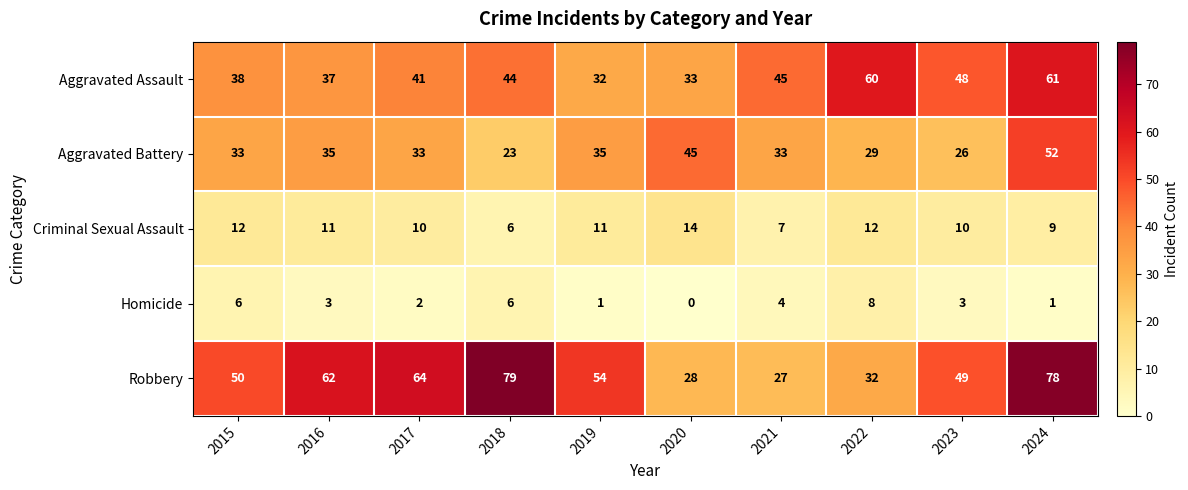

The Aggravated Assault series shows 33 at 2020. True or false?

True